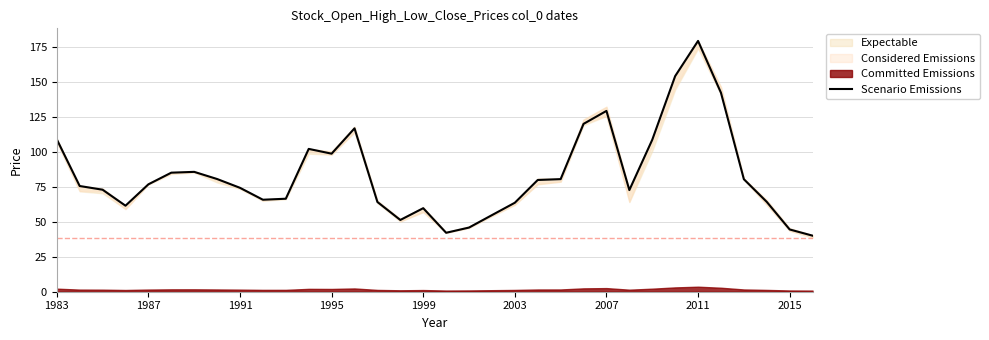

What is the value of the 4th point from the left?

61.5